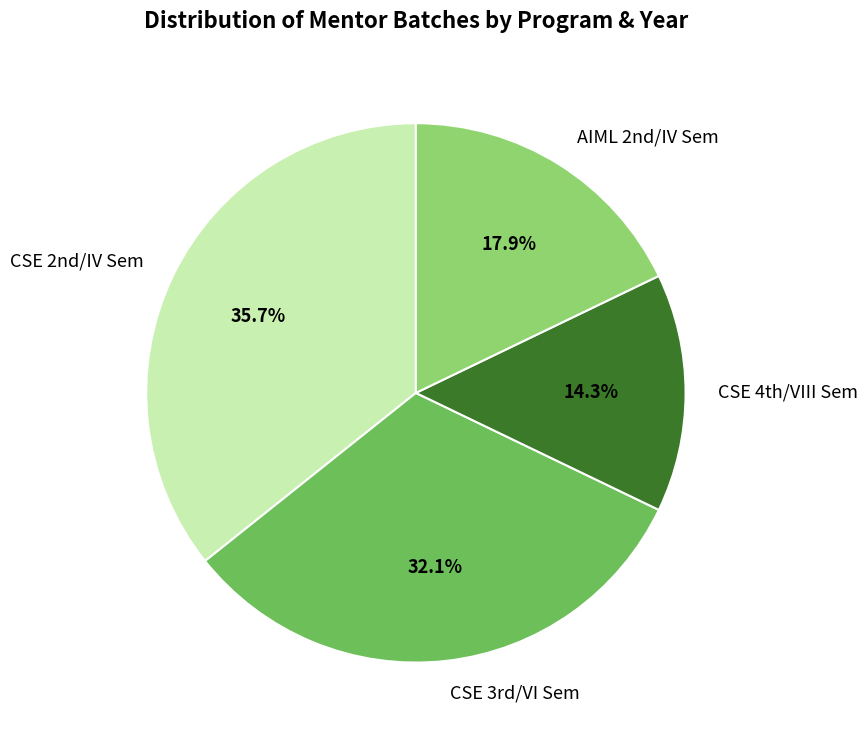

What is the smallest slice in the pie chart?

CSE 4th/VIII Sem